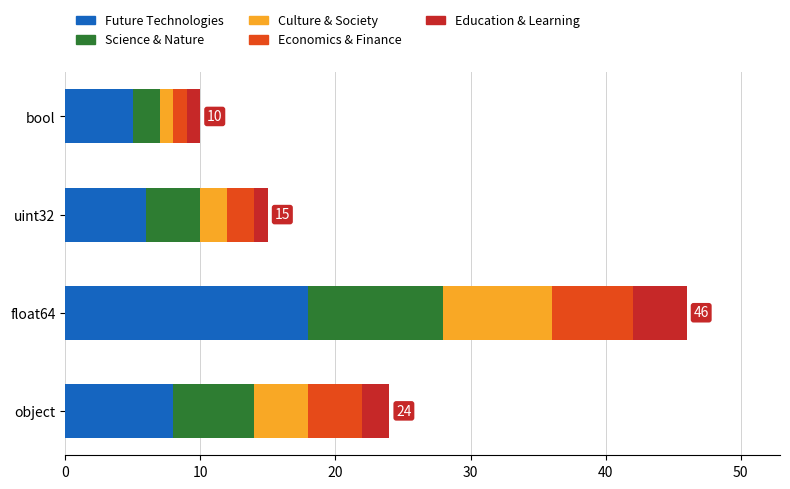

At which label does Future Technologies reach its peak?

float64